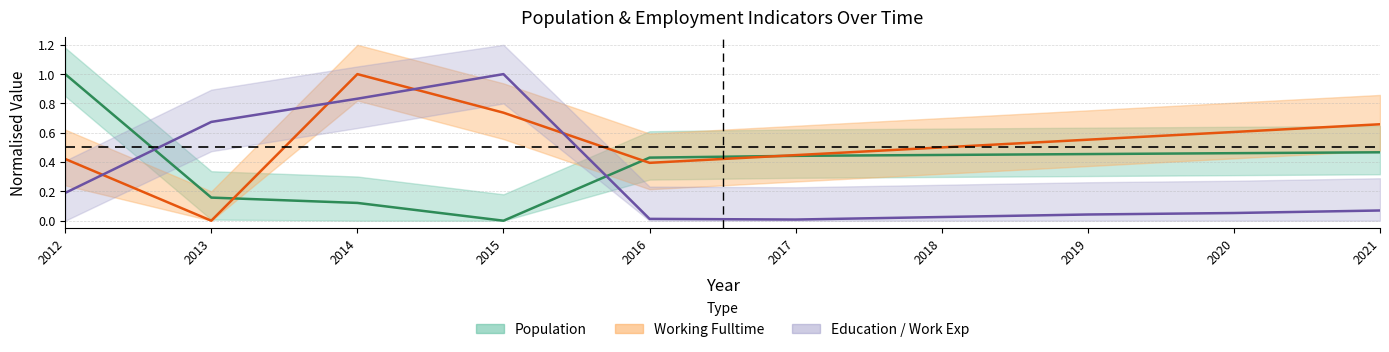

Where do Education / Work Exp and Working Fulltime first cross each other?

2012 and 2013